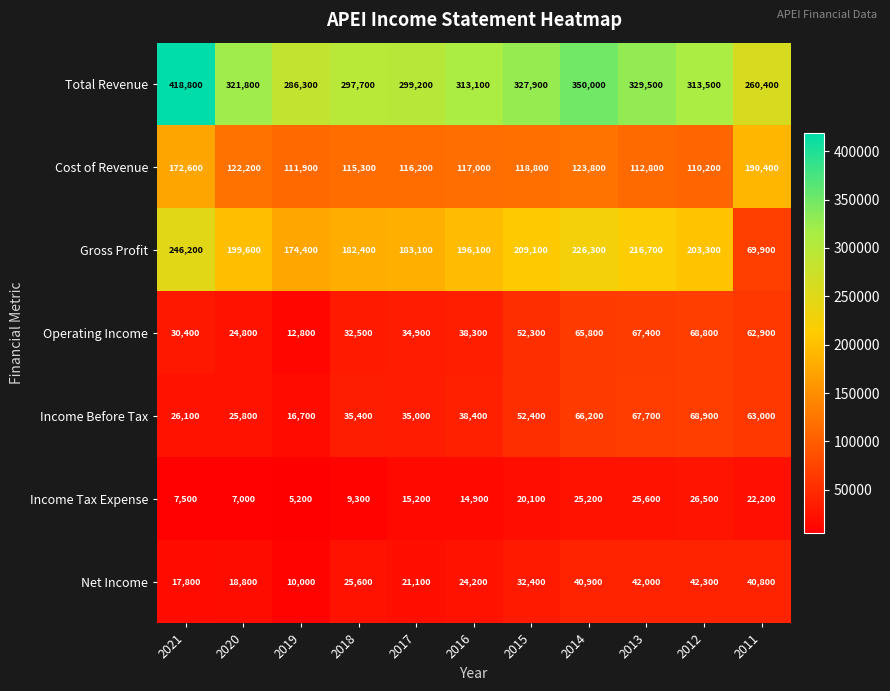

What is the difference between the Income Tax Expense values at 2015 and 2017?

4900